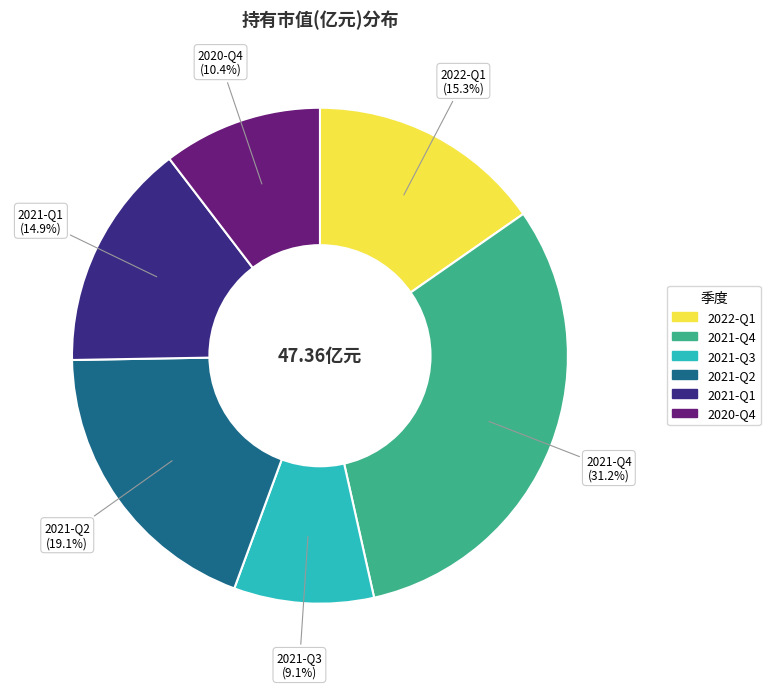

The 2020-Q4 slice represents 18% of the pie. True or false?

False